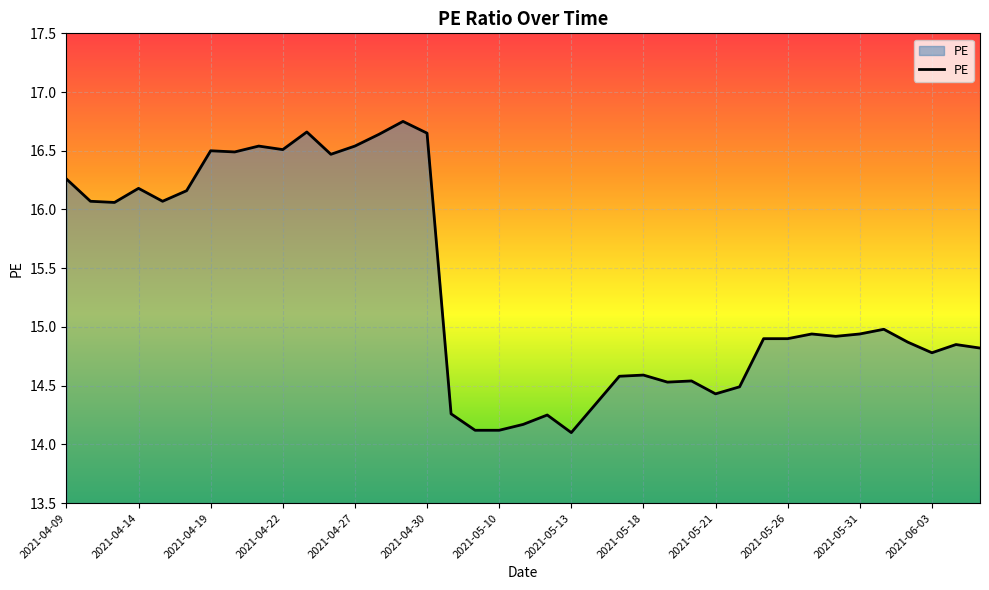

What is the smallest value displayed?

14.1